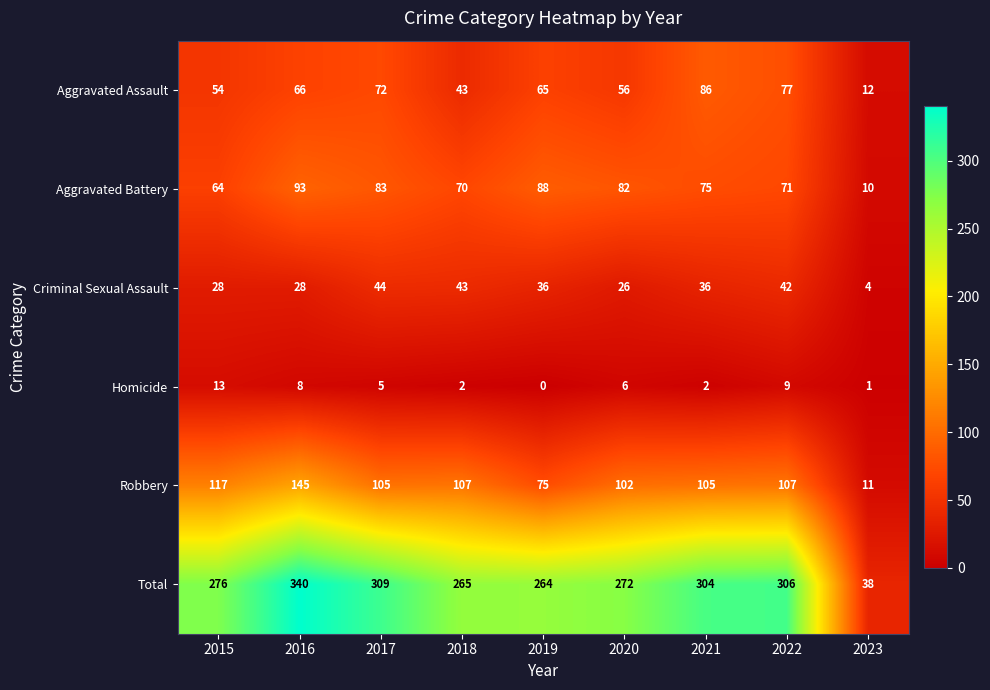

At 2017, list the series in order from smallest to largest.

Homicide, Criminal Sexual Assault, Aggravated Assault, Aggravated Battery, Robbery, Total